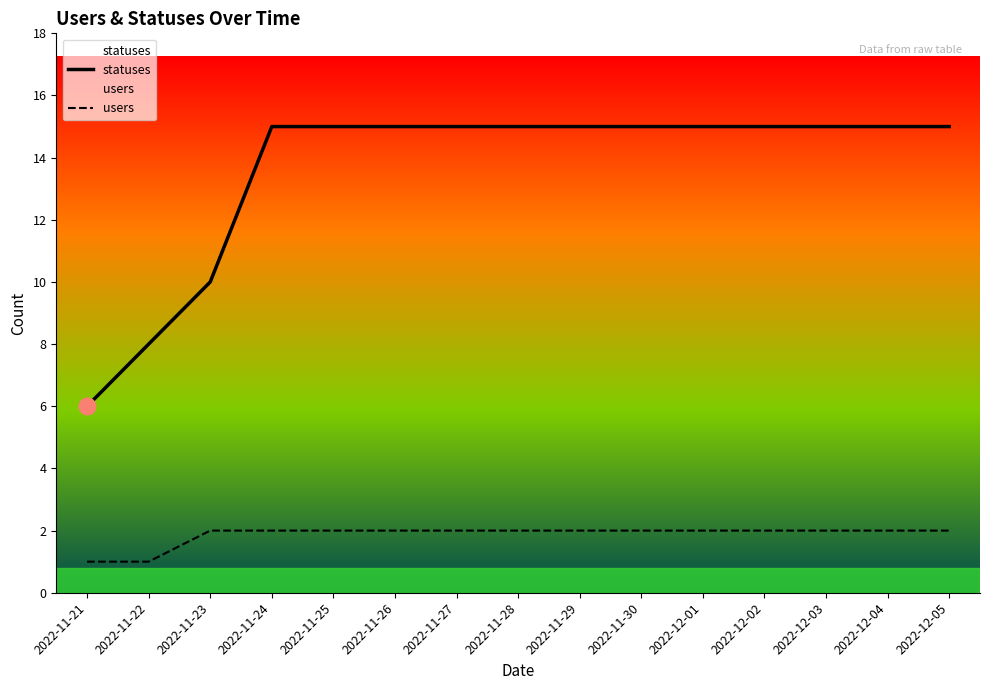

What is the label of the 7th point from the left?

2022-11-27